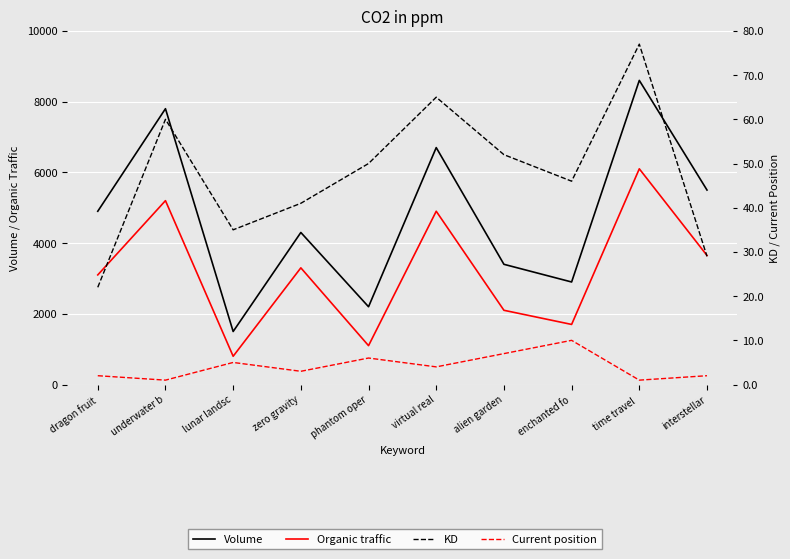

What position from the left is virtual real?

6